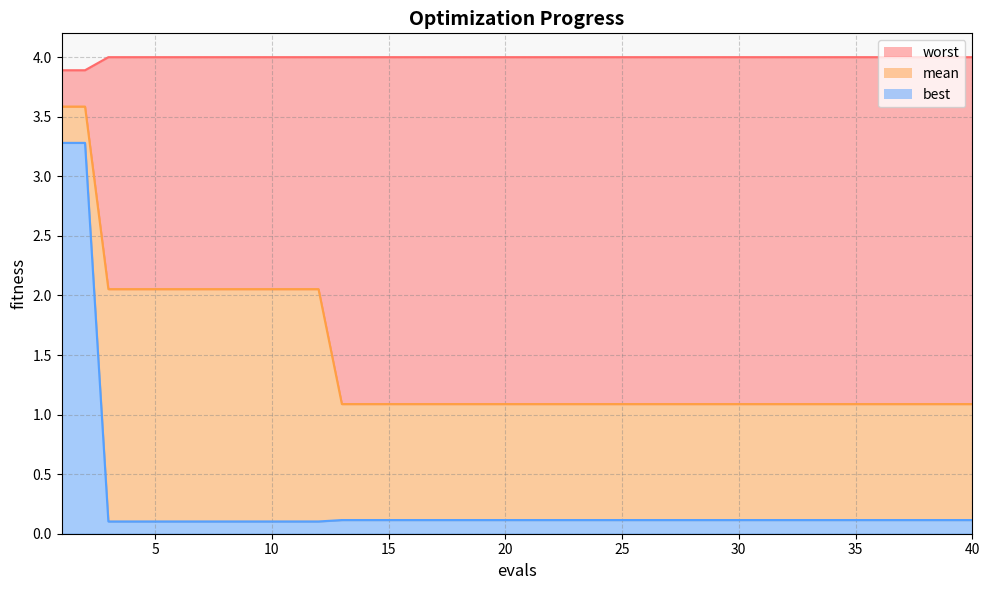

What is the difference between the maximum and minimum values in the mean_line series?

2.5